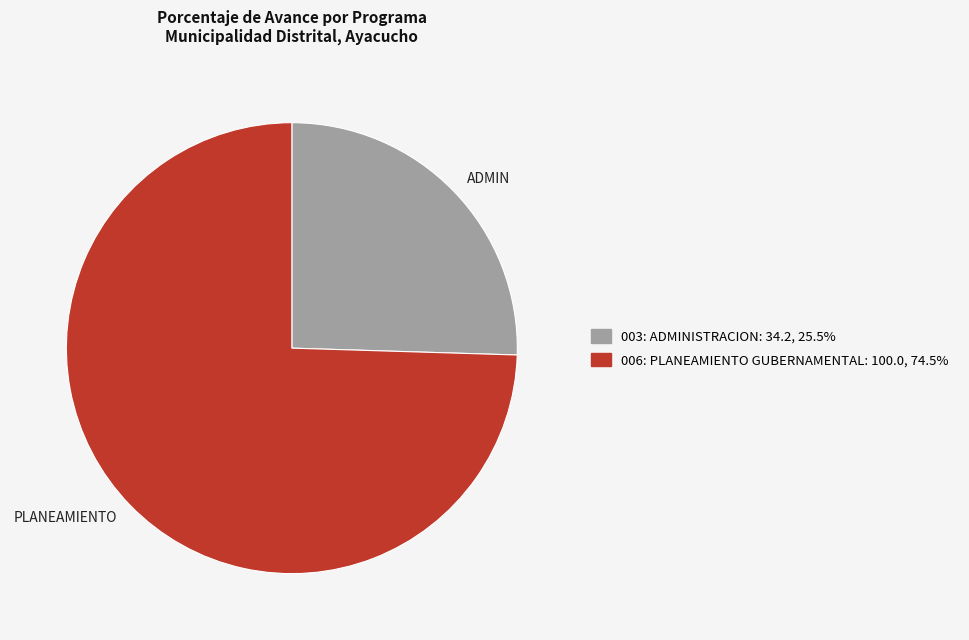

Which category accounts for the majority?

PLANEAMIENTO